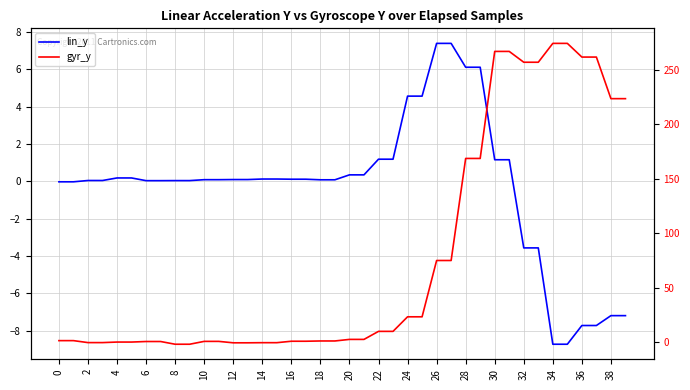

How many values in lin_y are above zero?

30